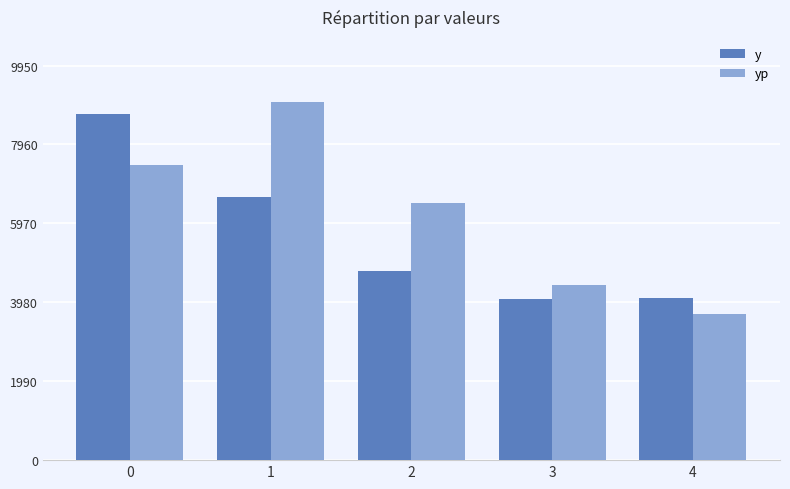

Rank the series at 2 from highest to lowest value.

yp, y